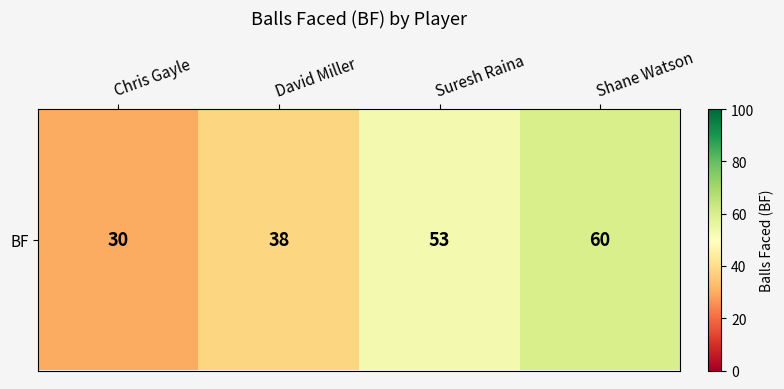

What is the maximum value shown in the chart?

60